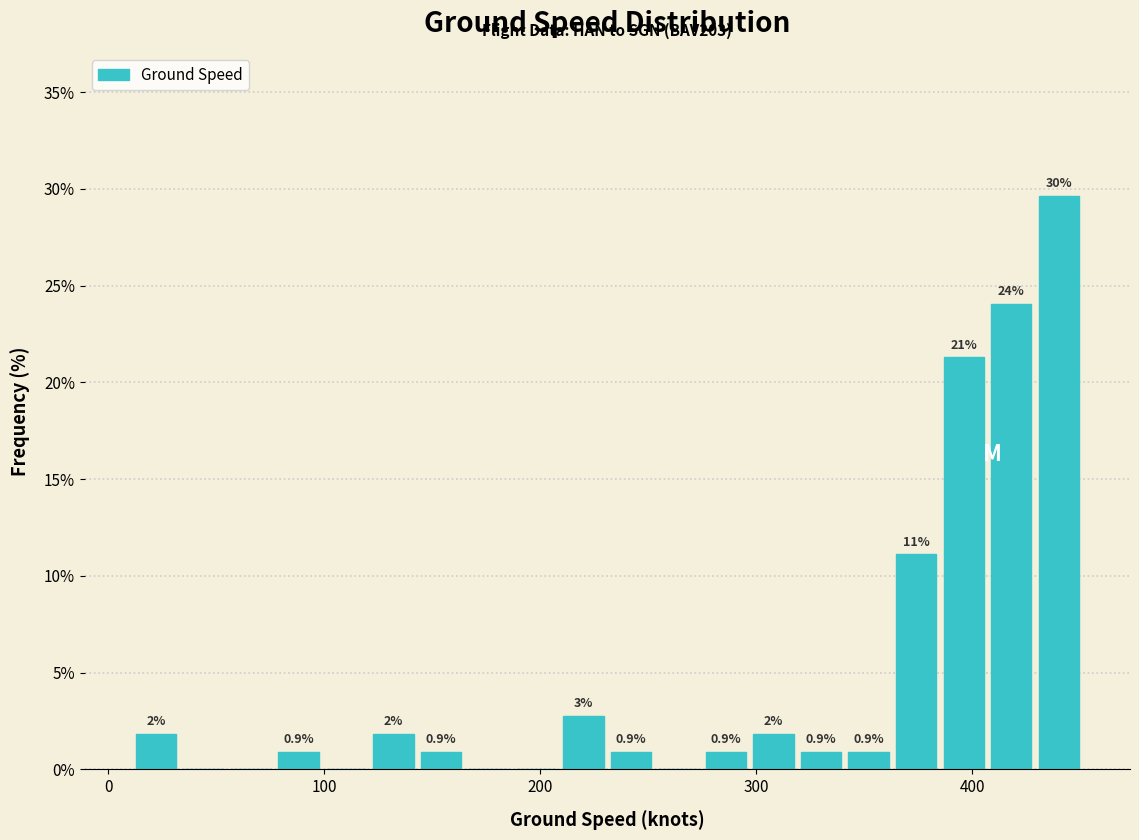

Read against the x-axis, roughly where is the centre of the tallest bar?

440